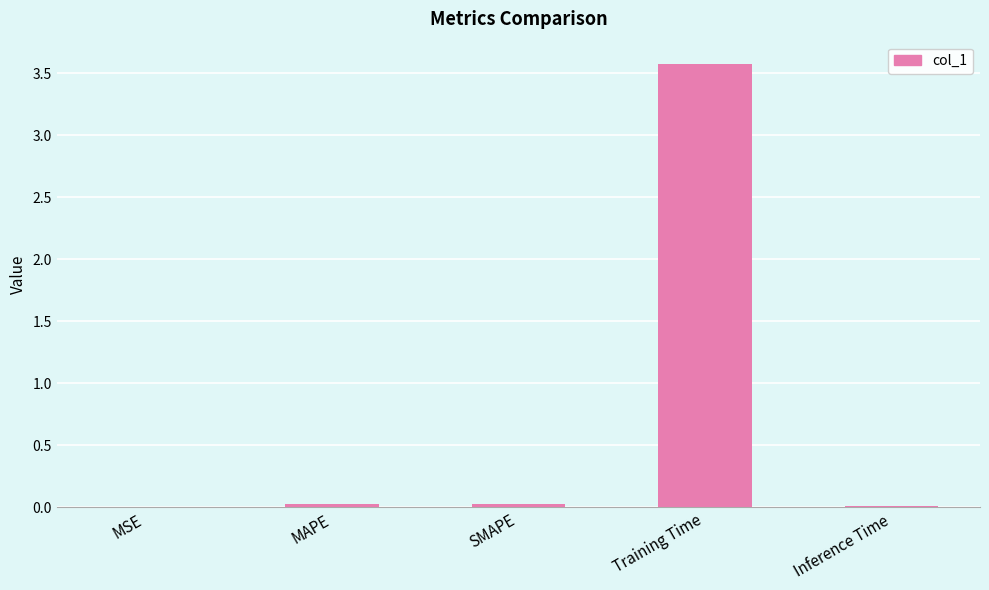

True or false: the data shows 3.6 at Training Time.

True